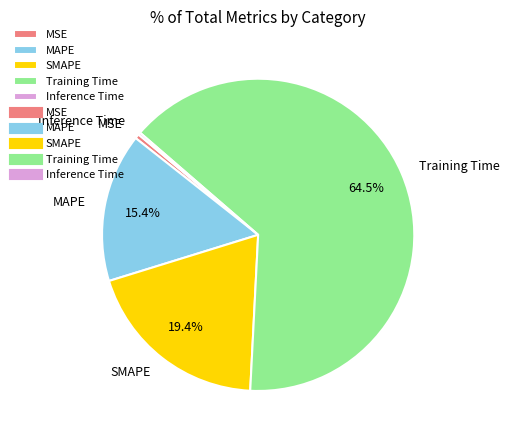

What percentage do MAPE and SMAPE together represent?

34.8%